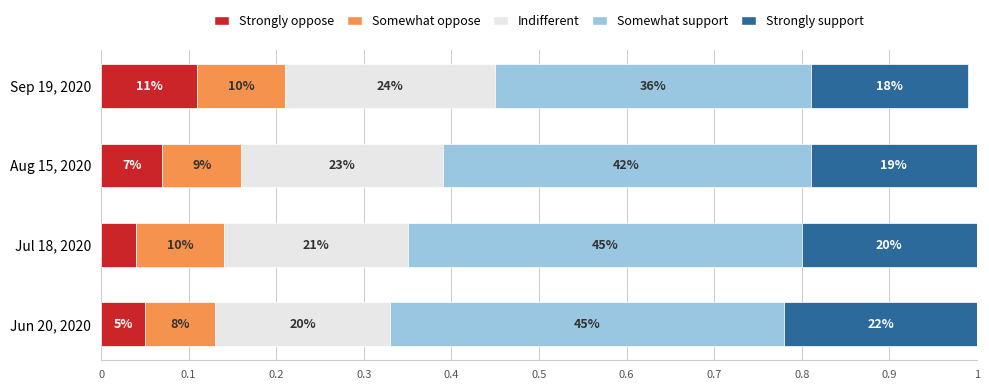

What are all the series names shown in the legend?

Strongly oppose, Somewhat oppose, Indifferent, Somewhat support, Strongly support